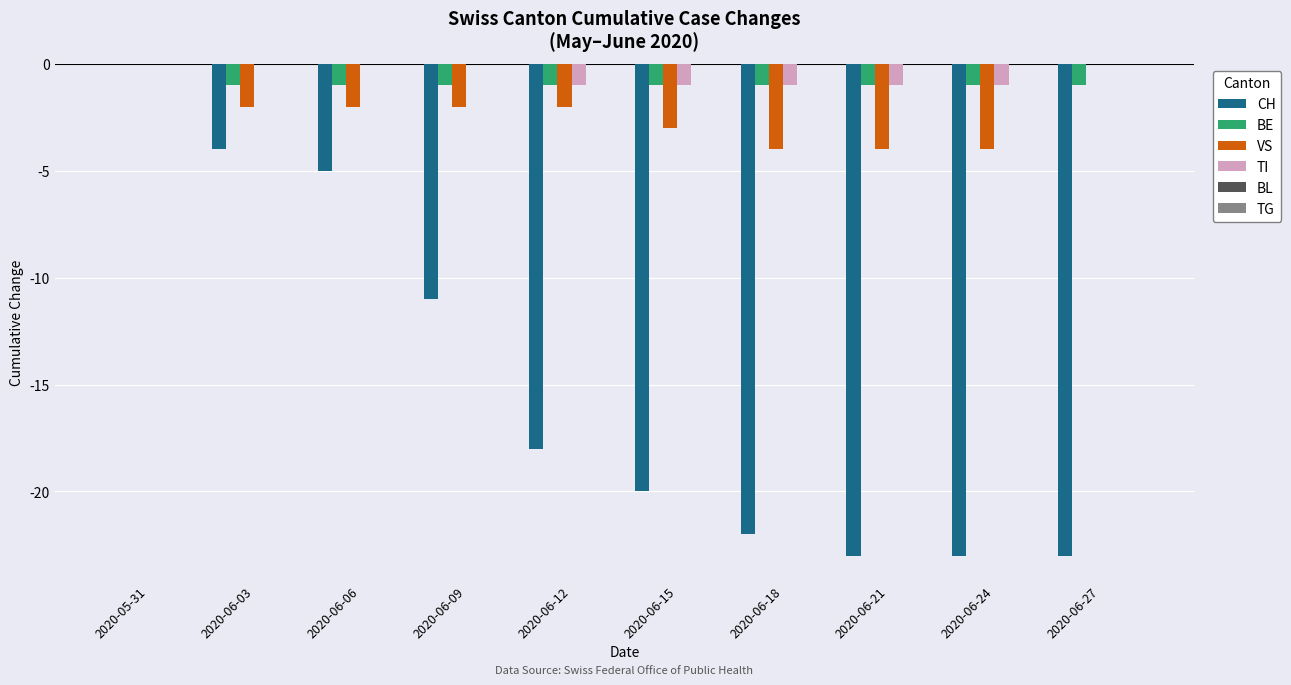

Where does the CH series first go above -18?

2020-05-31